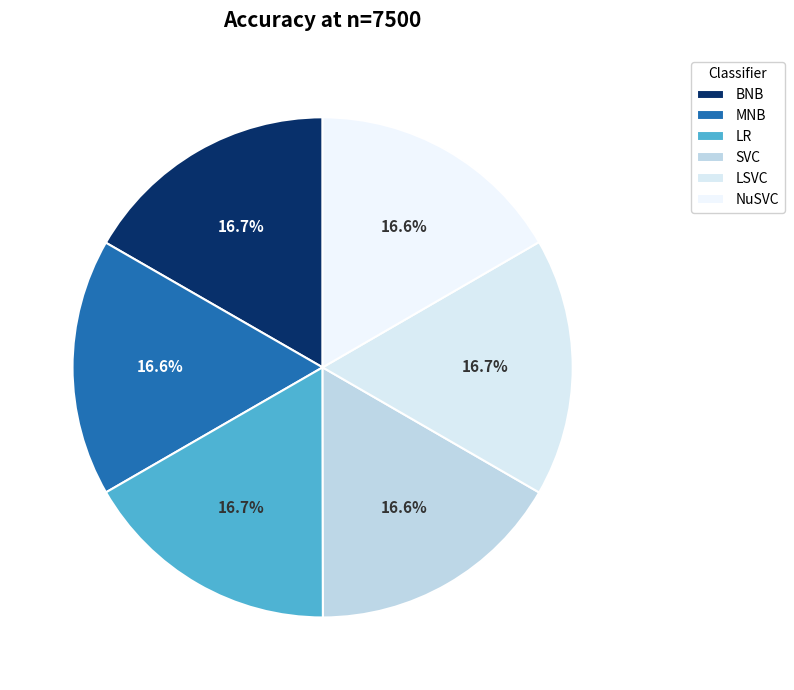

How much of the chart is everything except MNB?

83.4%